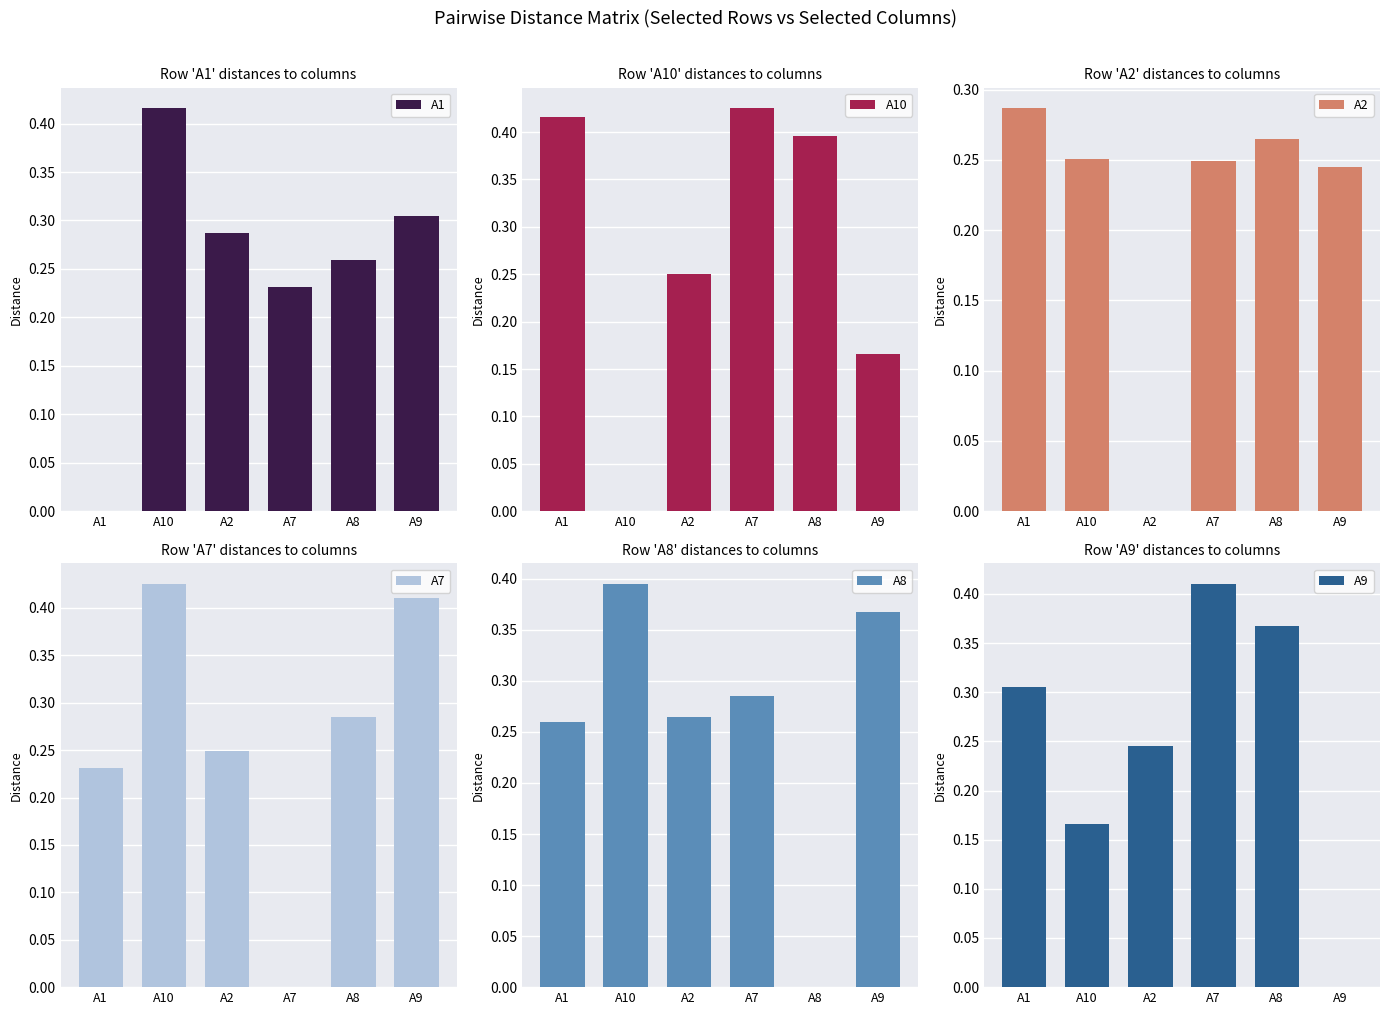

What is the value of the A7 bar at the 5th from the left?

0.3